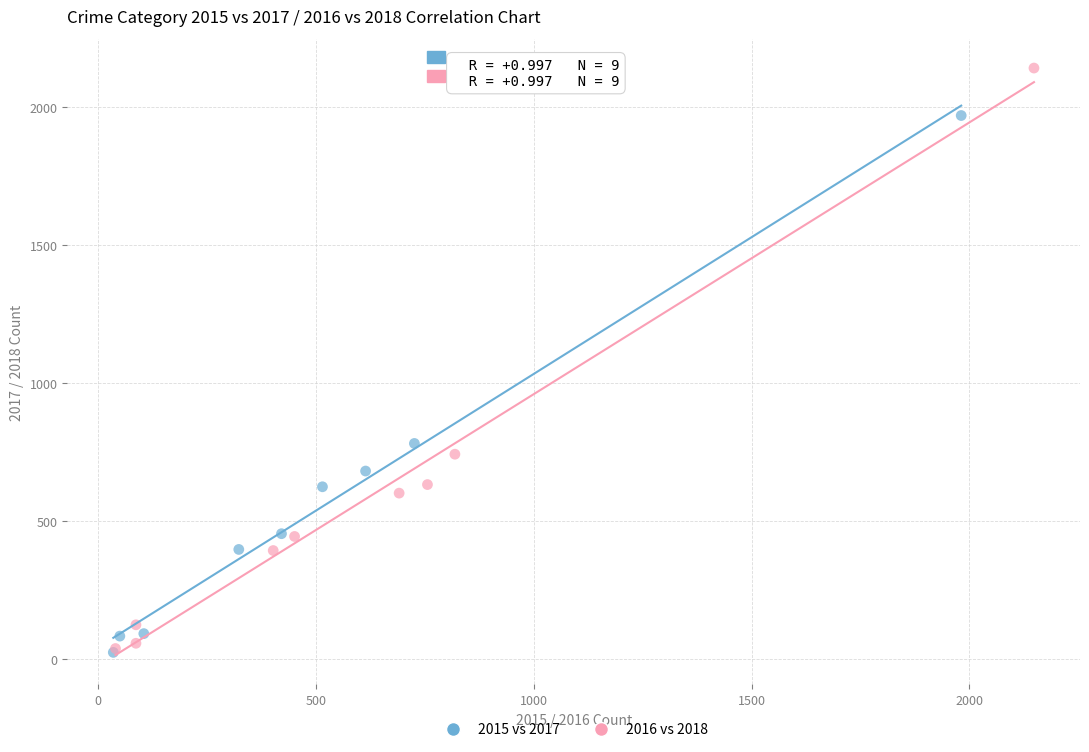

Which series has the widest spread of Y values?

2016 vs 2018